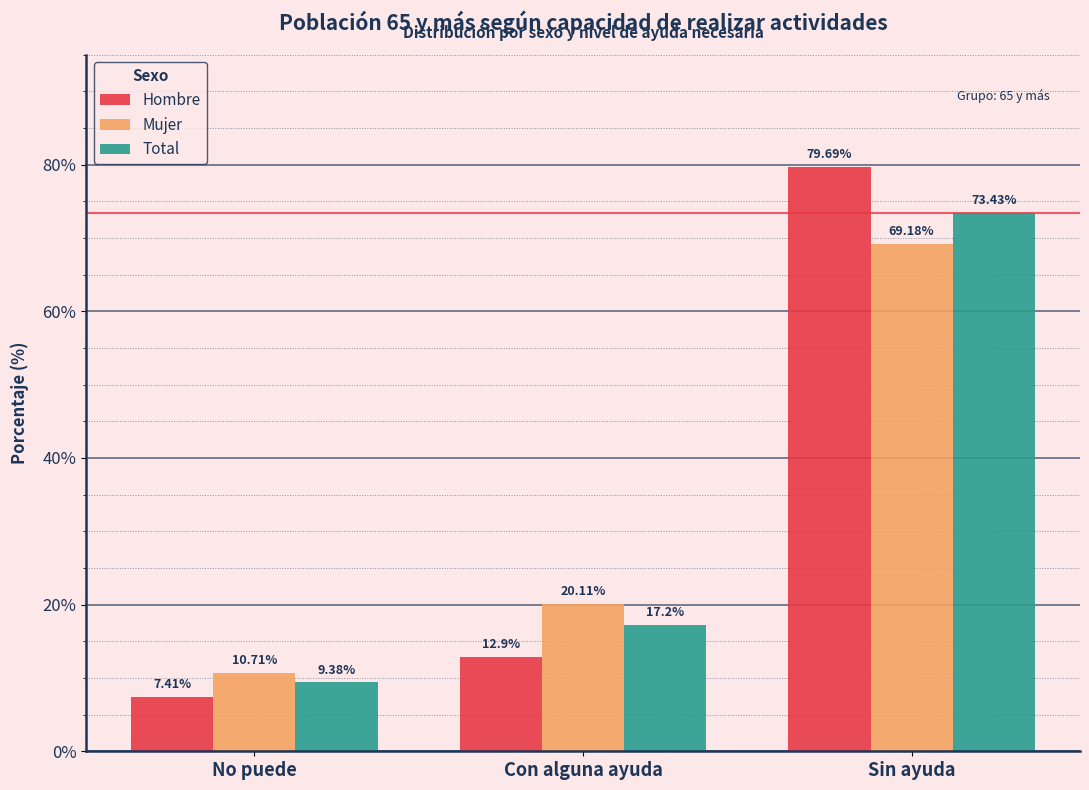

What is the average value of the Mujer series?

33.3